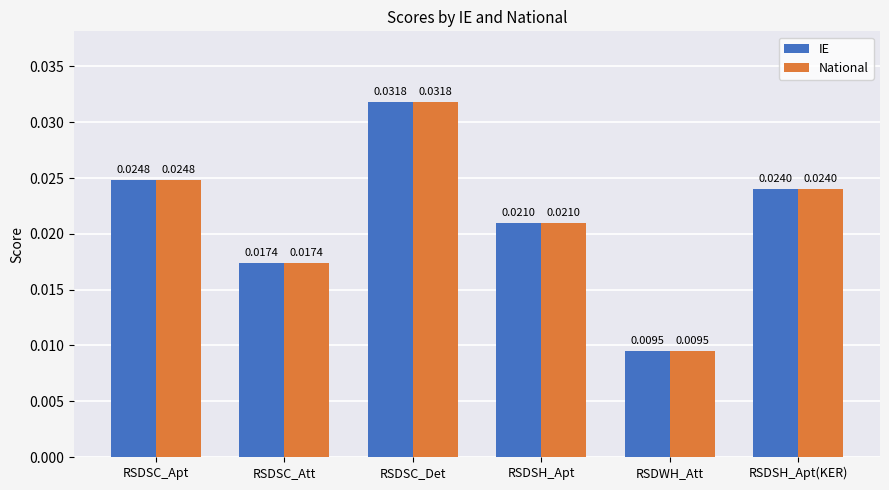

Is the value of IE at RSDSC_Det greater than the value of National at RSDSC_Att?

Yes